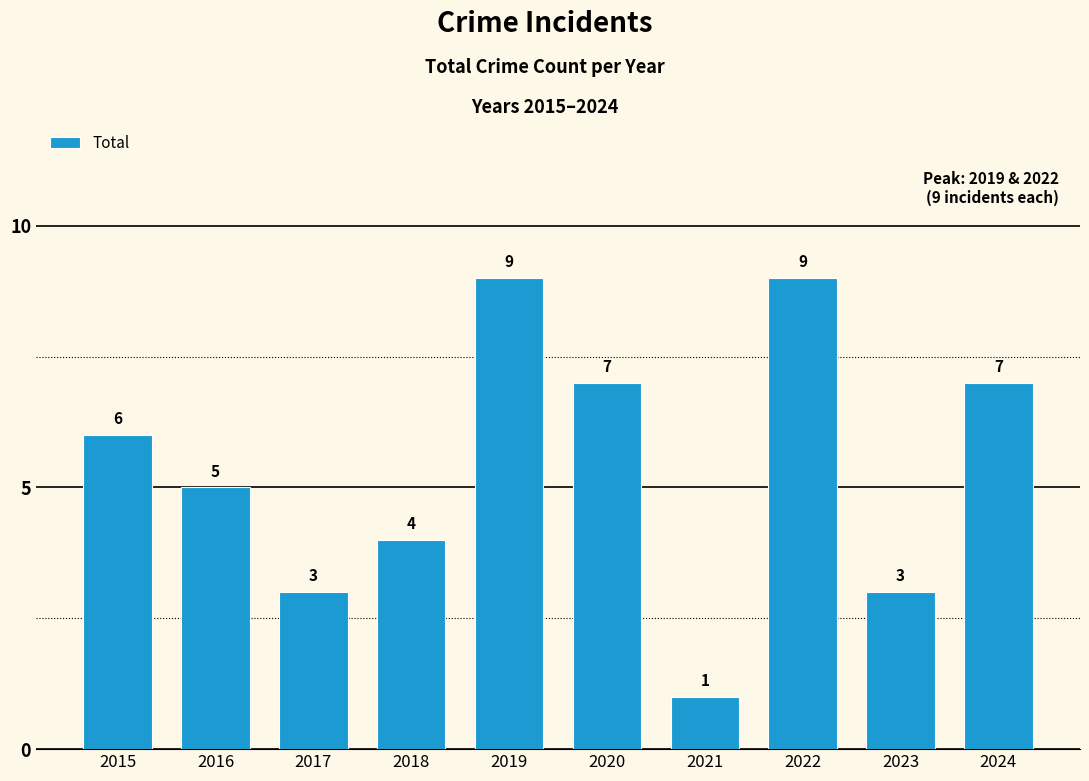

Reading left to right, what are all the values shown in this chart?

2015=6	2016=5	2017=3	2018=4	2019=9	2020=7	2021=1	2022=9	2023=3	2024=7